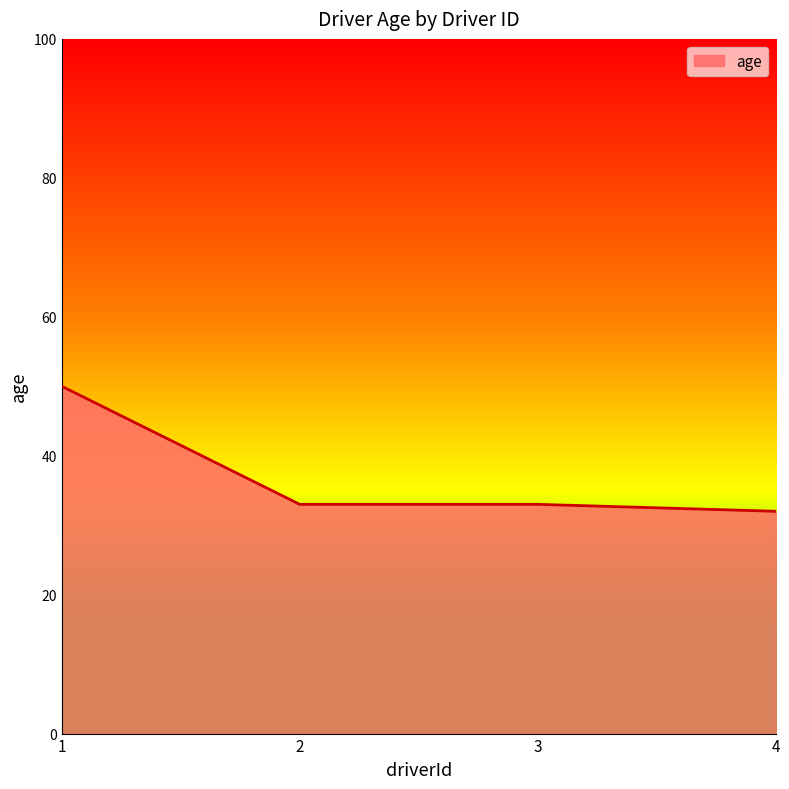

True or false: the data has more than 1 interior local peaks.

False